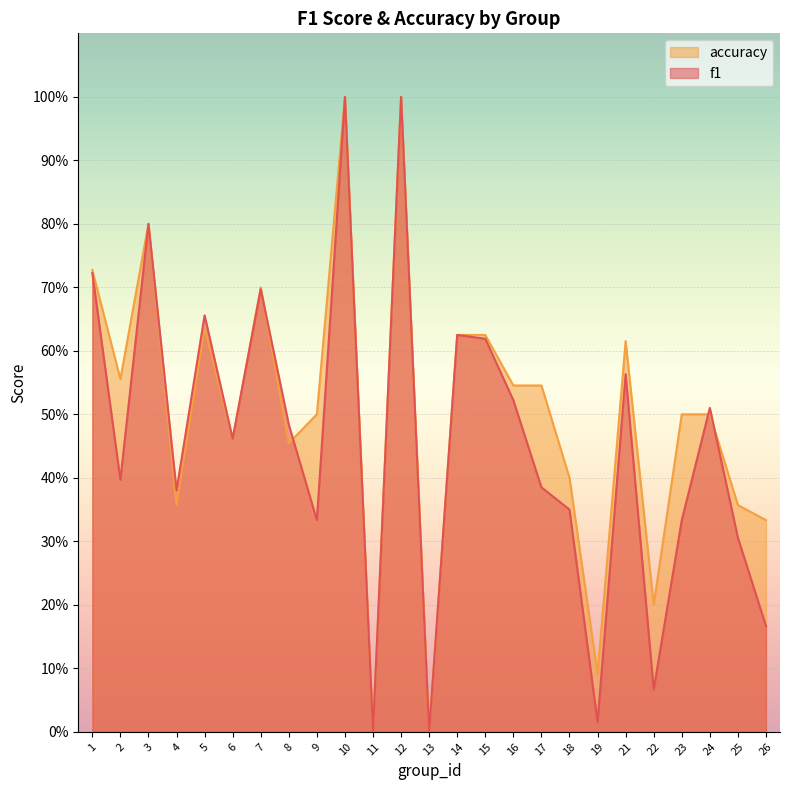

What are all the series names shown in the legend?

accuracy, f1